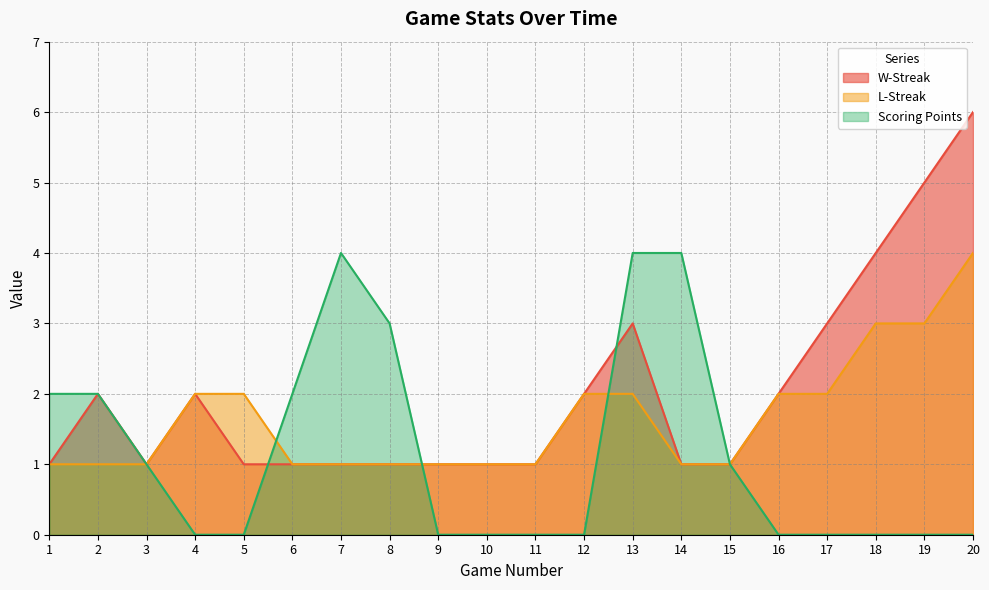

Rank the categories by W-Streak value from lowest to highest.

1, 3, 5, 6, 7, 8, 9, 10, 11, 14, 15, 2, 4, 12, 16, 13, 17, 18, 19, 20